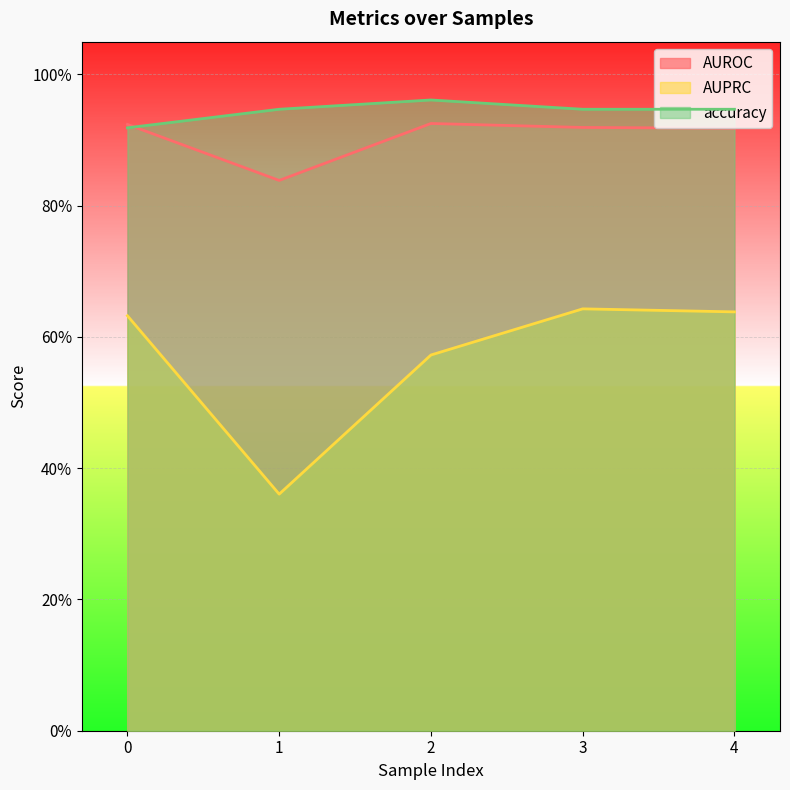

True or false: AUPRC and AUROC intersect in this chart.

False